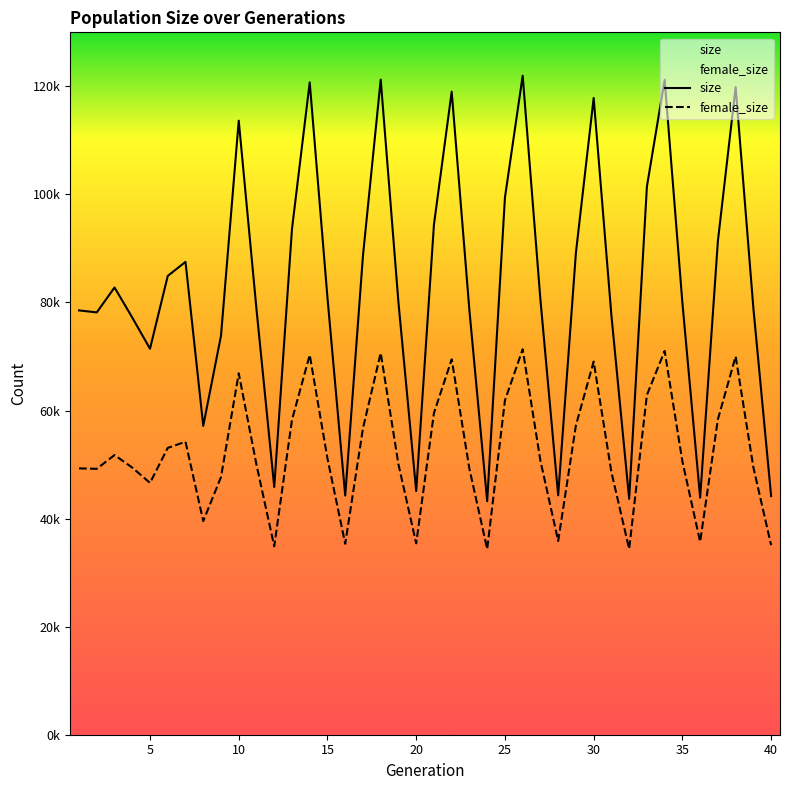

Does the chart display data point markers on the line(s)?

No